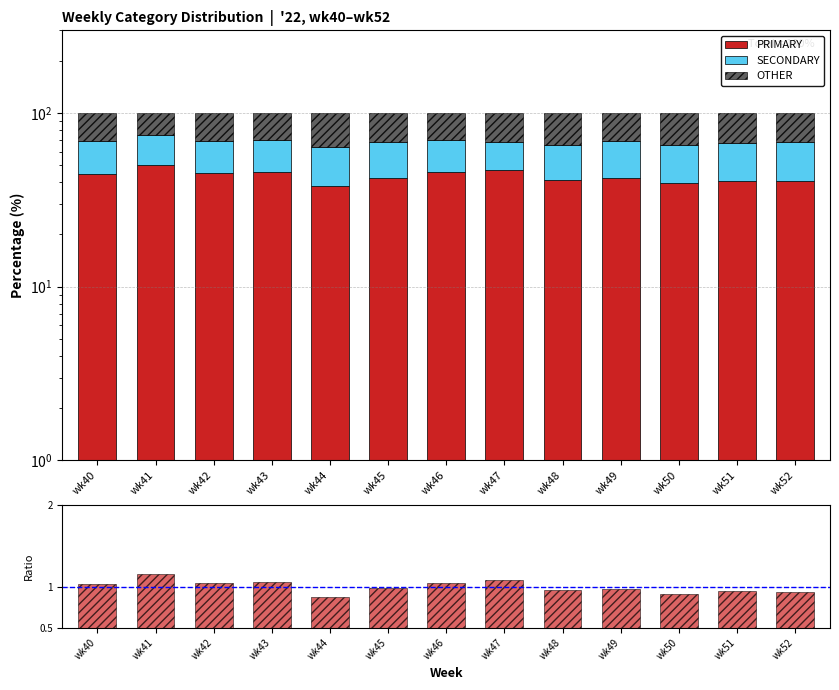

At which label is OTHER closest to 30?

wk43